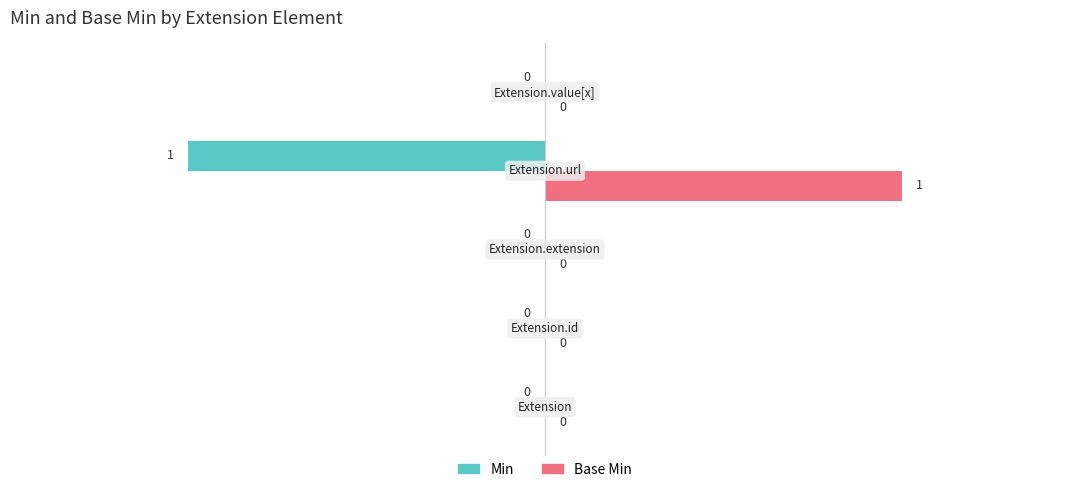

Which series has the largest total across all categories?

Base Min